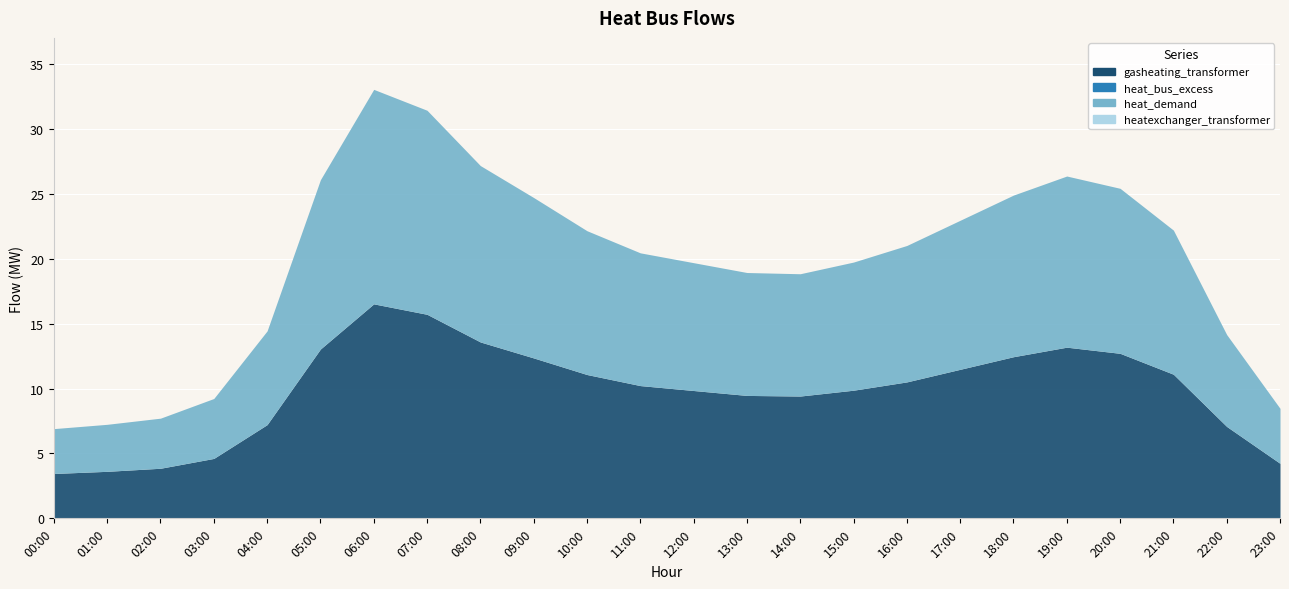

At how many categories does at least one series exceed 8?

17